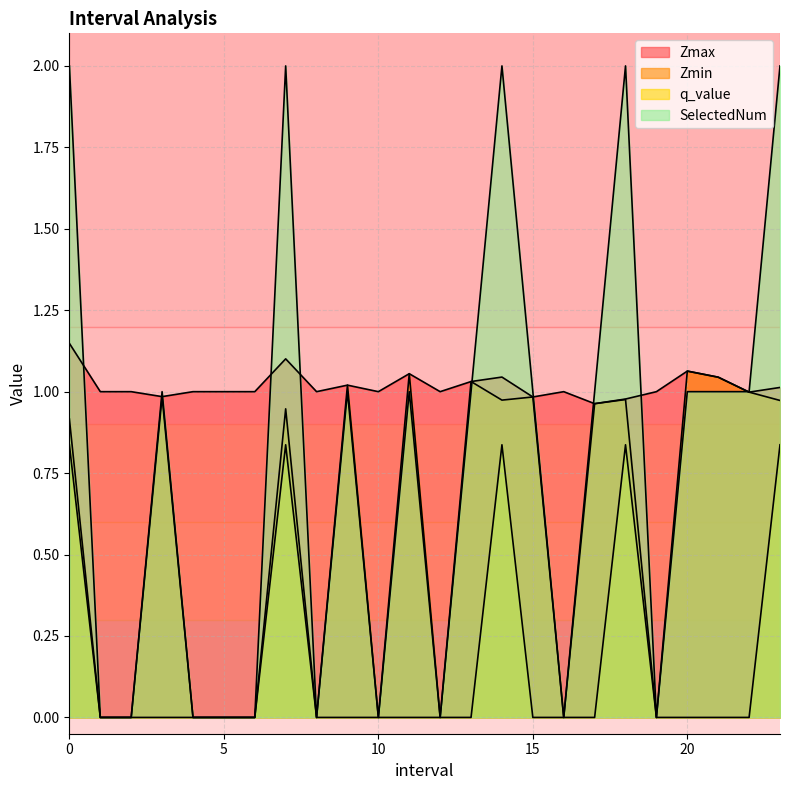

What is the total value across all series at 7.0?

4.9